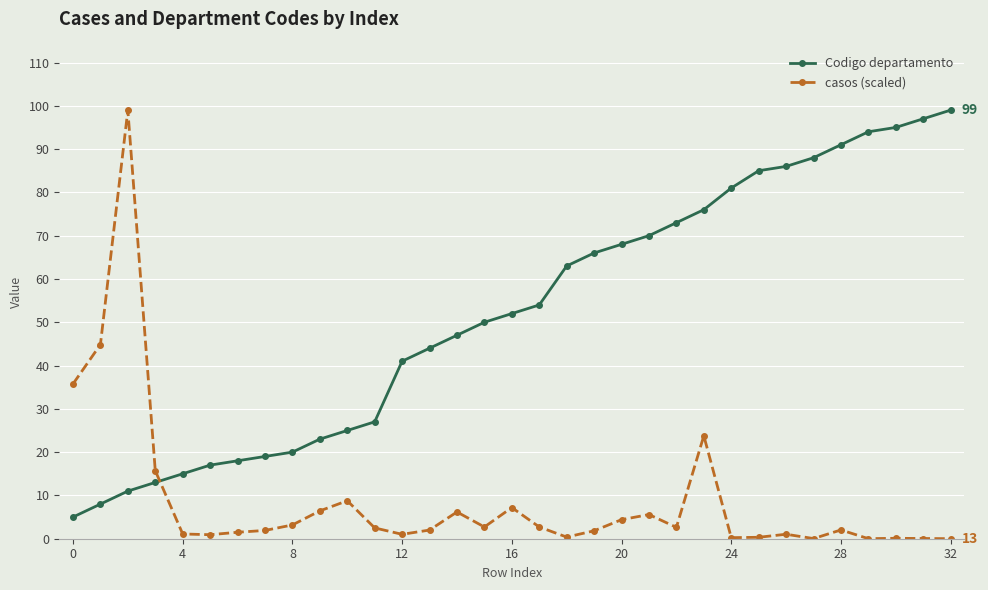

Which series ends up on top after the final intersection of casos (scaled) and Codigo departamento?

Codigo departamento